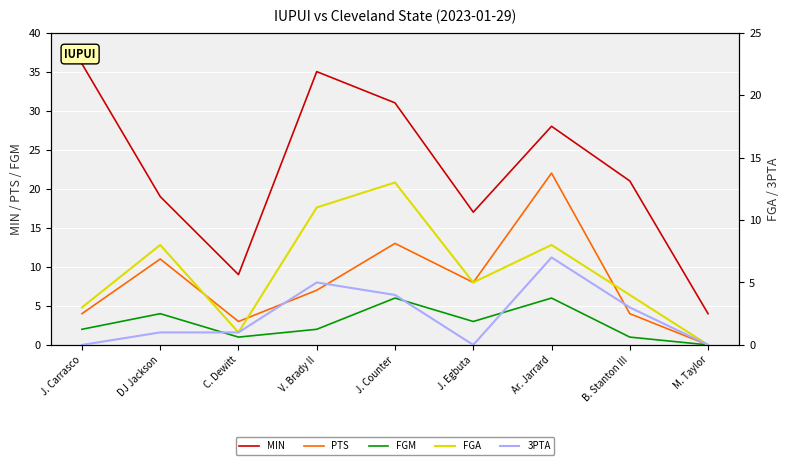

True or false: 3PTA and FGA intersect in this chart.

False